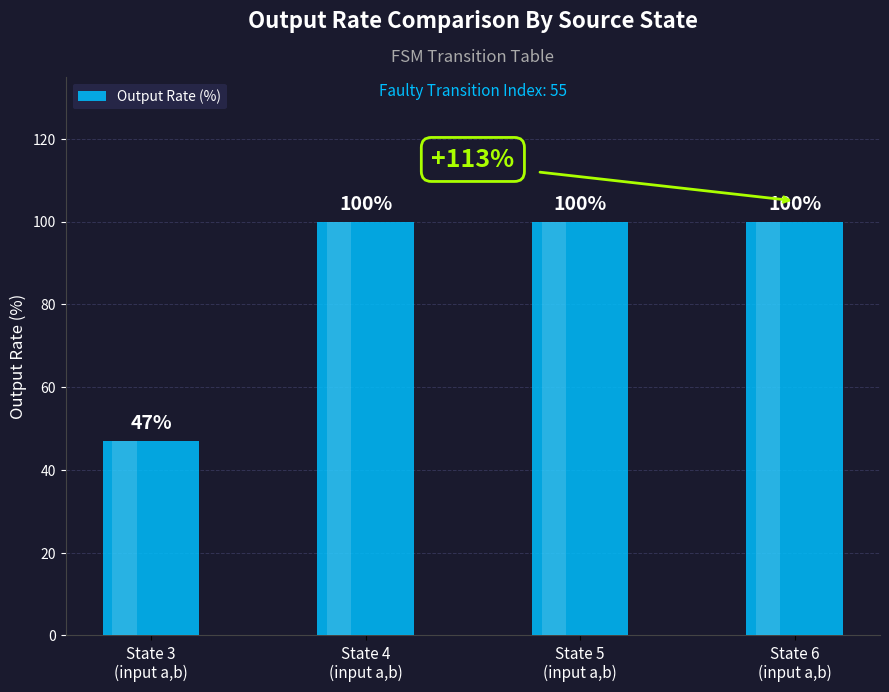

Is it true that the value at State 5
(input a,b) is 137?

False